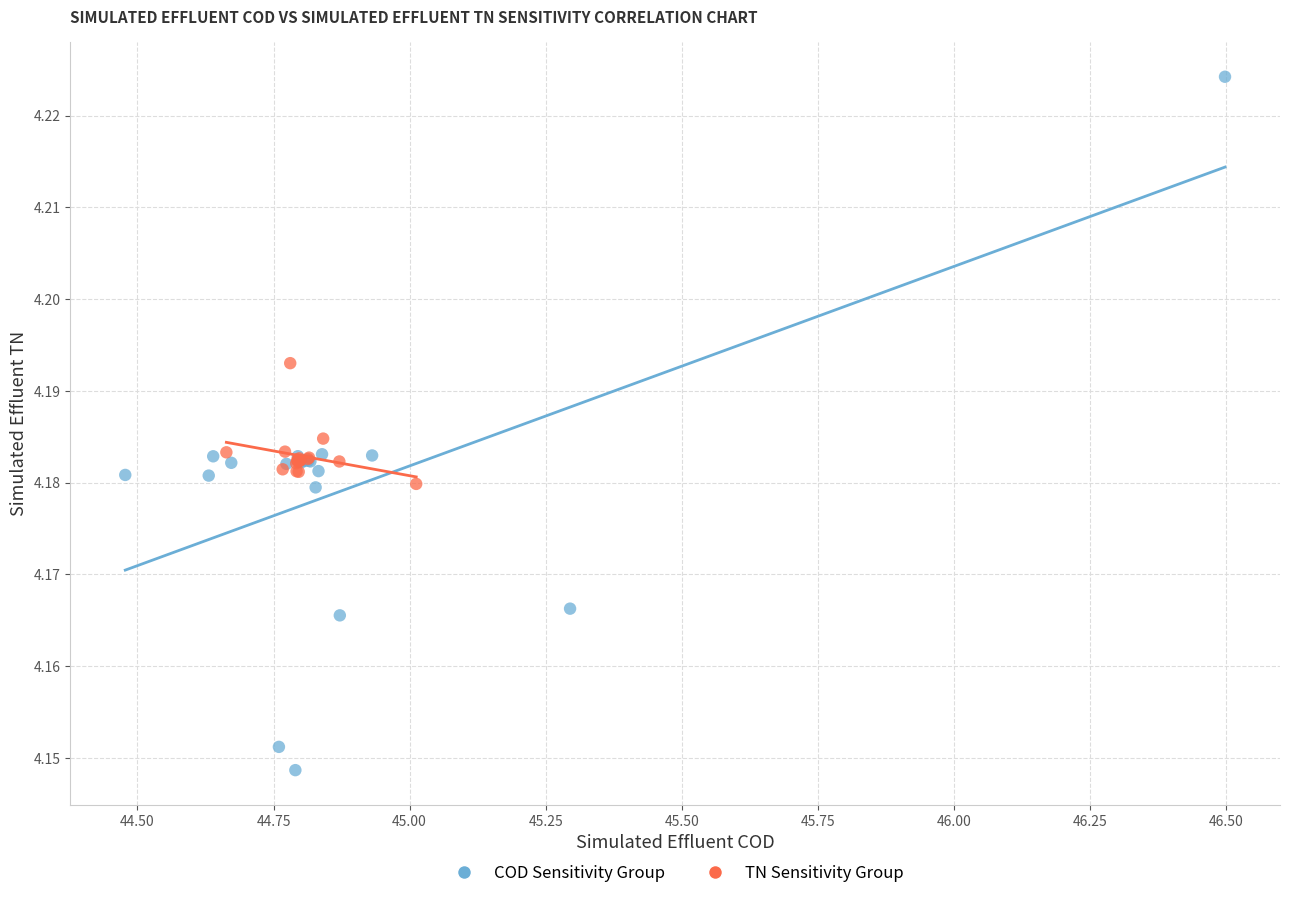

Which series has the widest spread of Y values?

COD Sensitivity Group